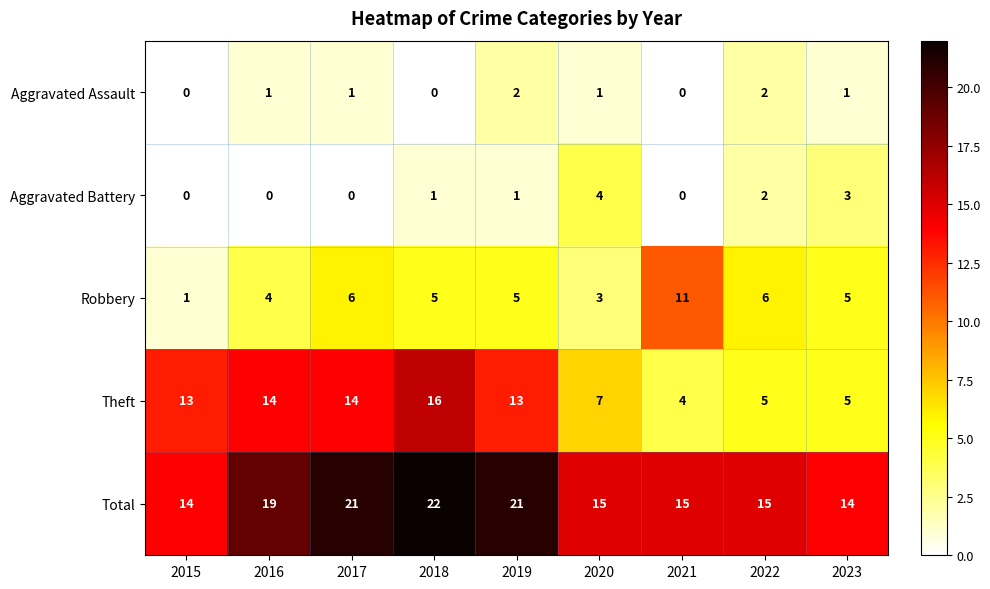

The Aggravated Battery series shows 3 at 2023. True or false?

True